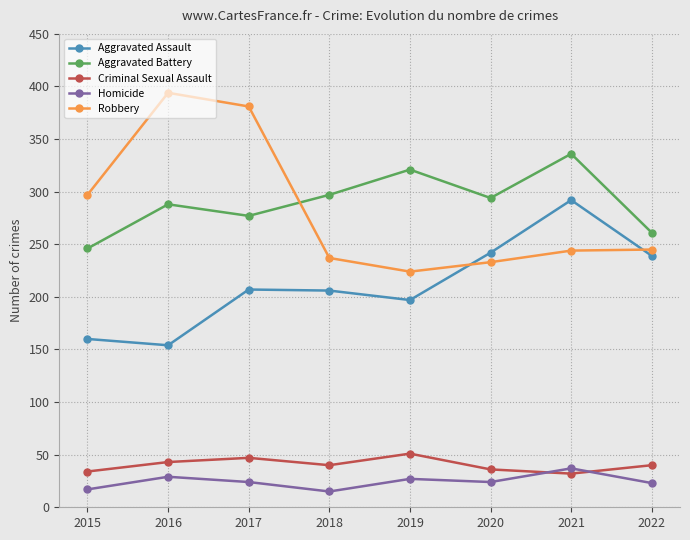

Rank the series at 2019 from highest to lowest value.

Aggravated Battery, Robbery, Aggravated Assault, Criminal Sexual Assault, Homicide